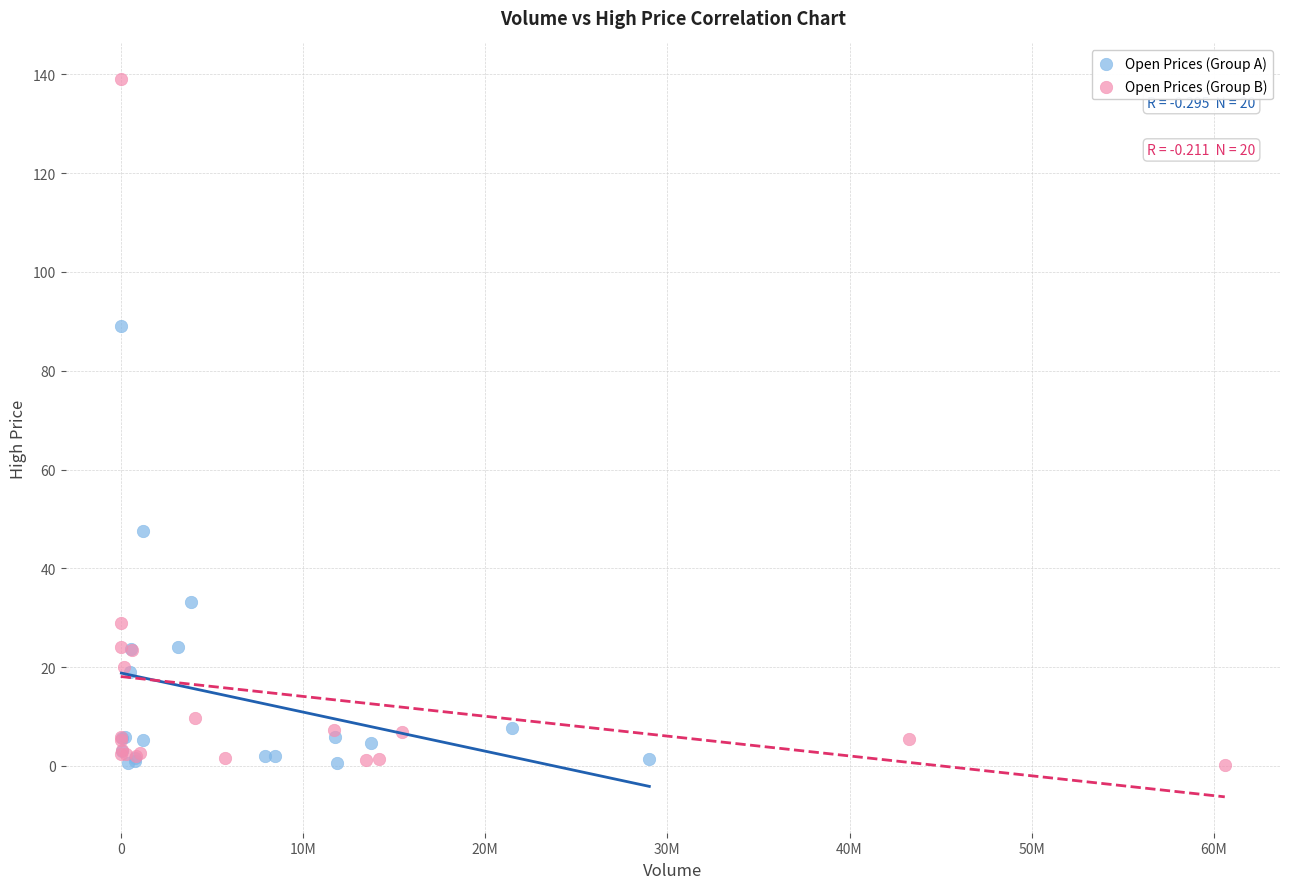

What are all the series names shown in the legend?

Open Prices (Group A), Open Prices (Group B)